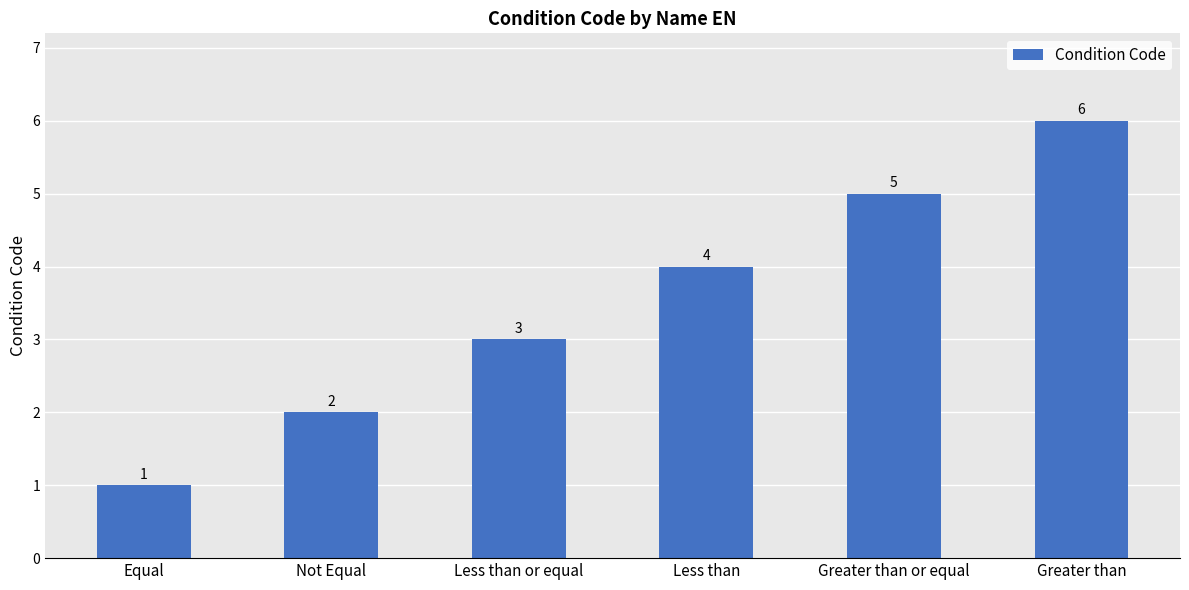

Rank the categories by value from highest to lowest.

Greater than, Greater than or equal, Less than, Less than or equal, Not Equal, Equal